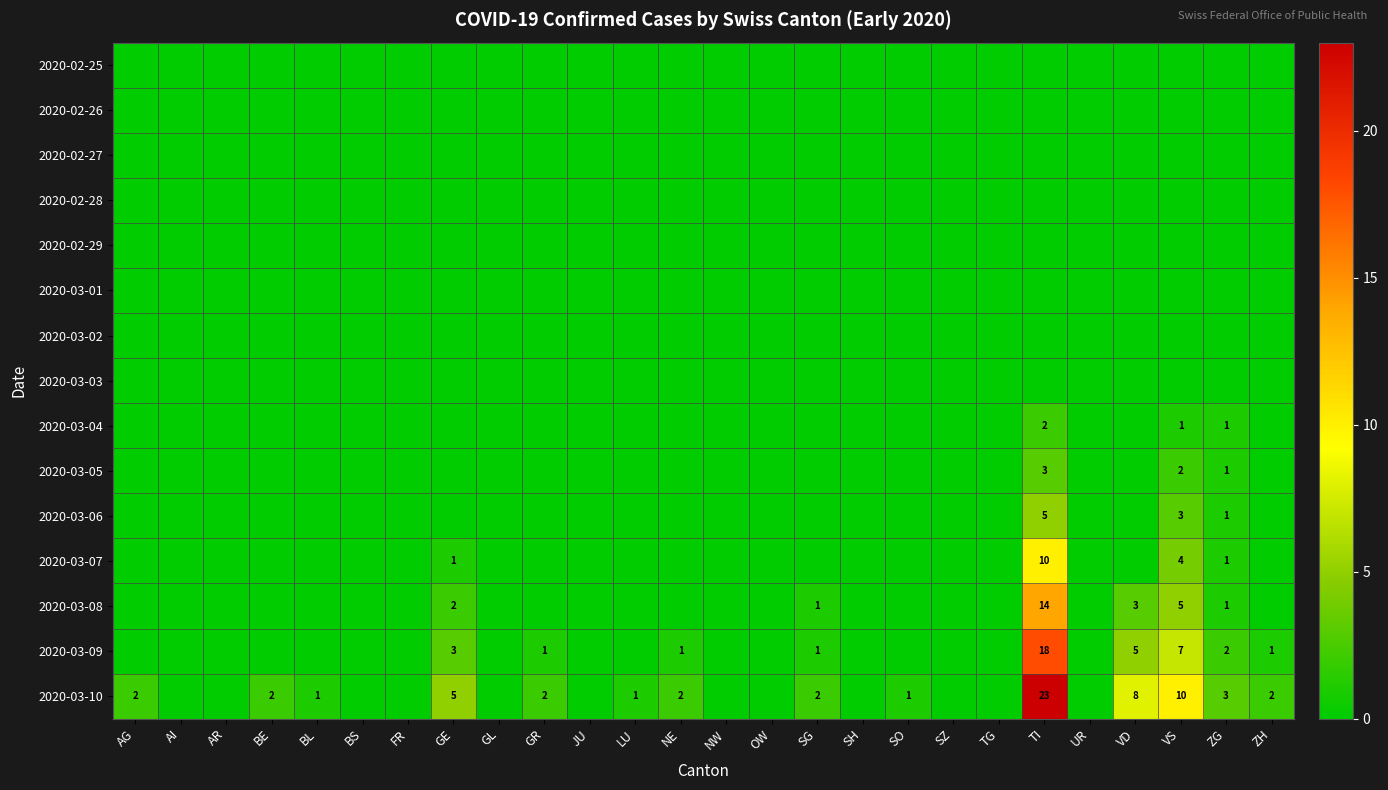

Which category has the lowest value in the 2020-03-03 series?

AG